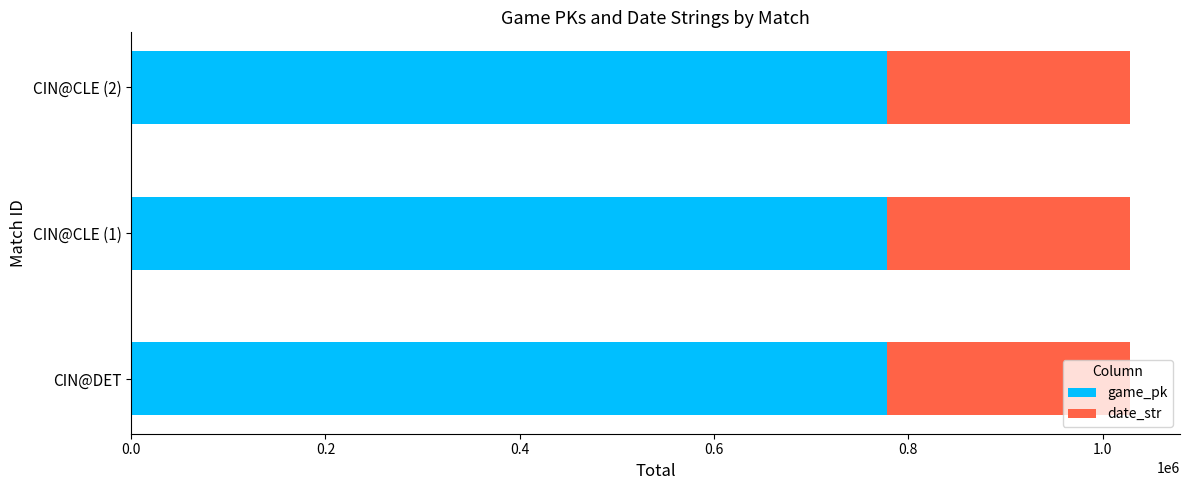

What is the difference between the maximum and second lowest values in the game_pk series?

20